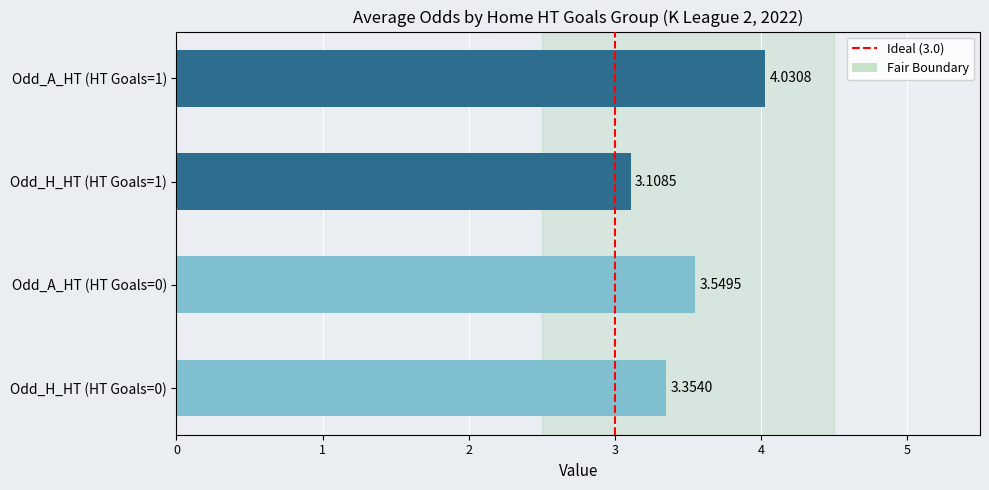

How many bars are there in total?

4